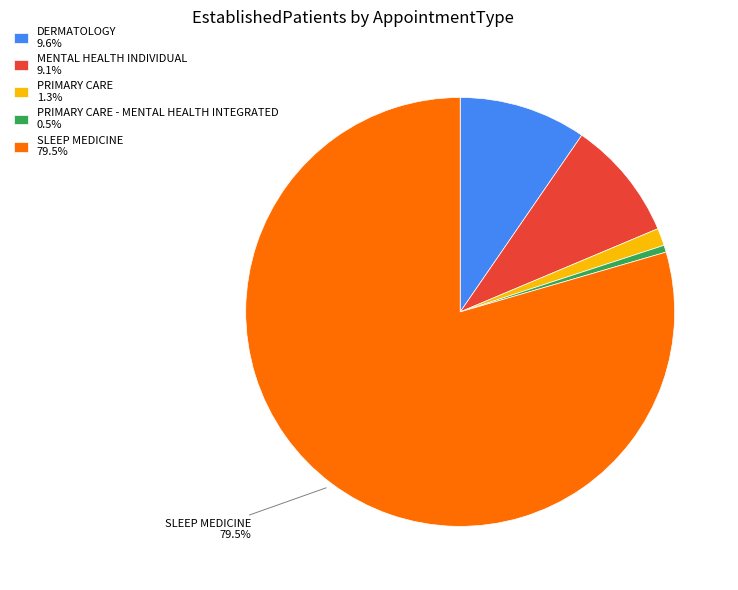

Is the sum of MENTAL HEALTH INDIVIDUAL 9.1% and SLEEP MEDICINE 79.5% greater than half?

Yes